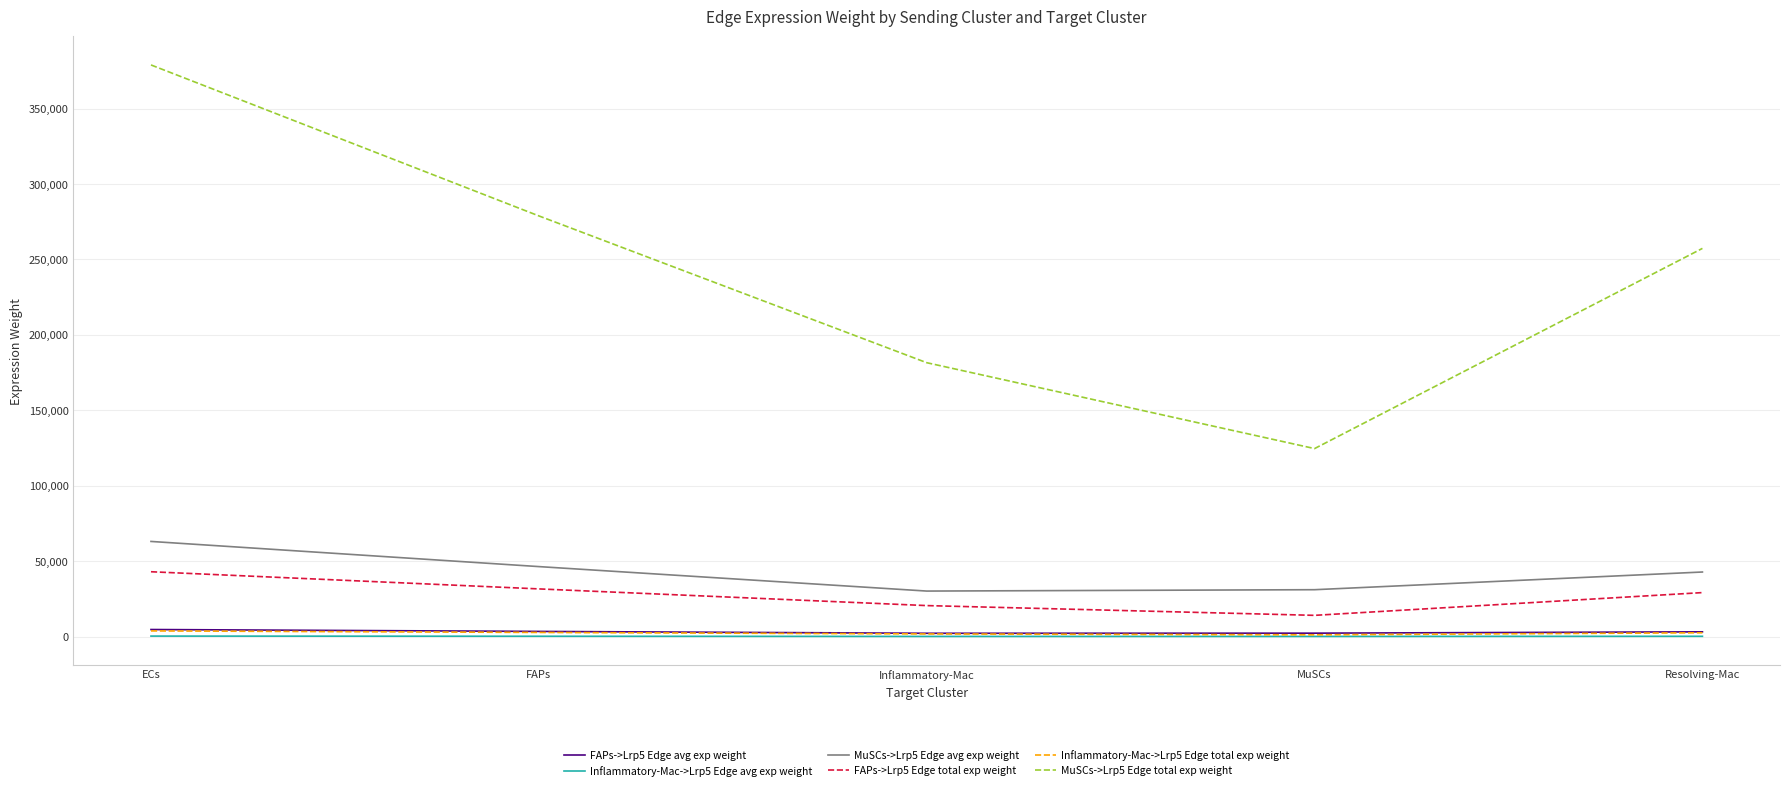

At which category is the sum across all series the highest?

ECs